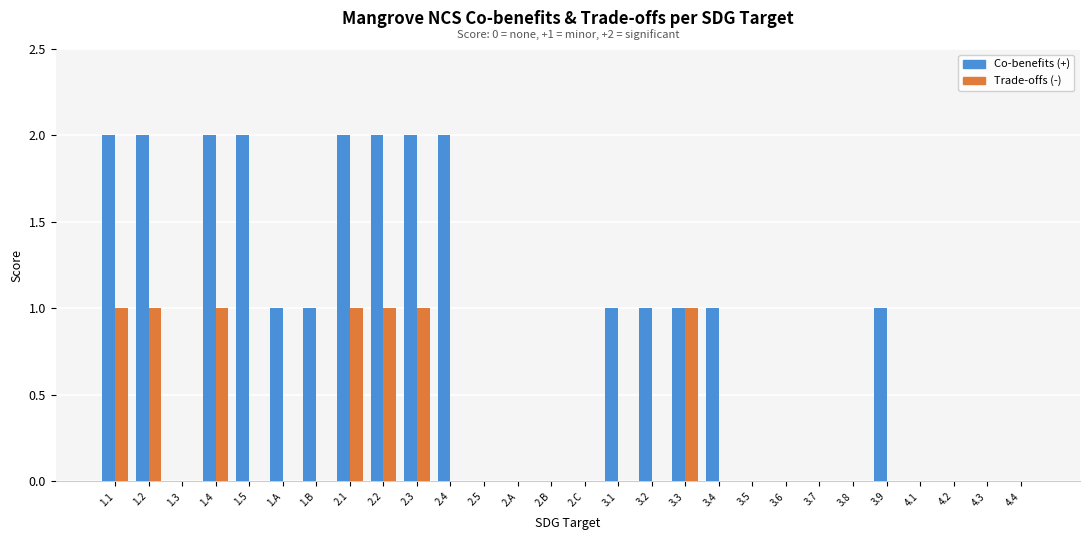

How many distinct data groups are displayed?

2